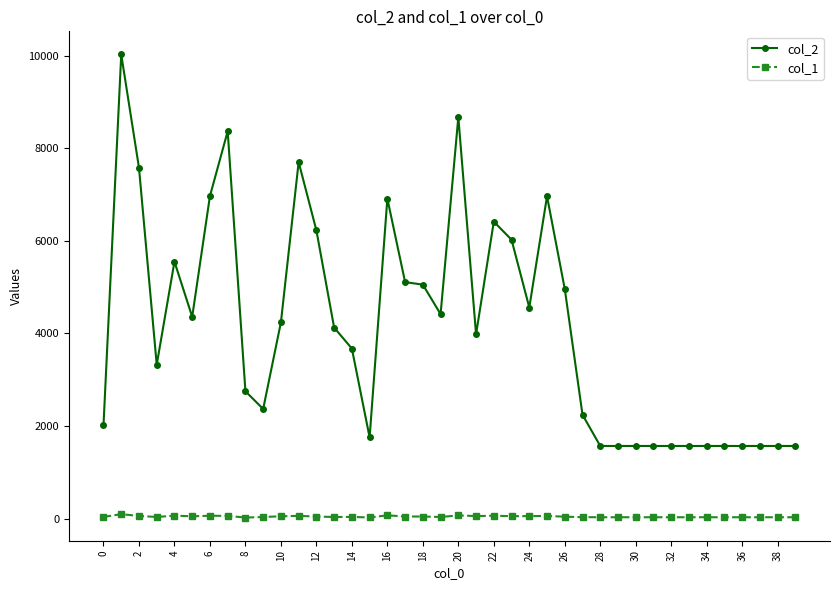

List the series in order of their peak value, highest first.

col_2, col_1